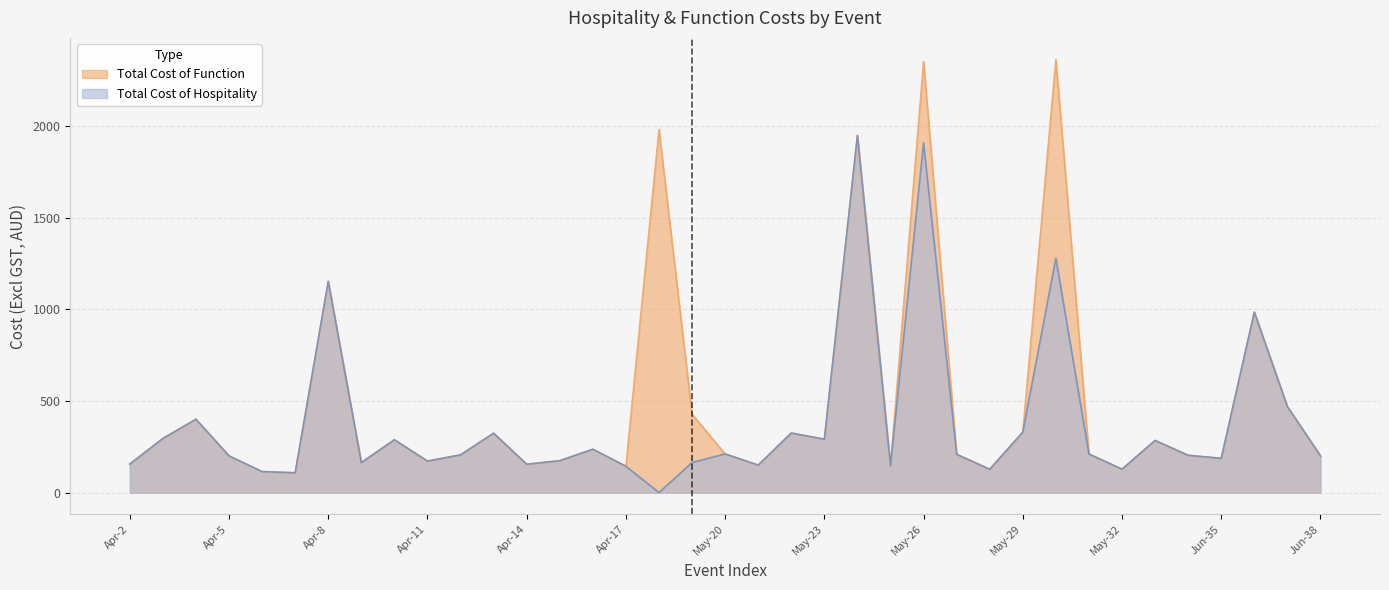

What is the value of the Total Cost of Function point at the 23rd from the left?

1947.7